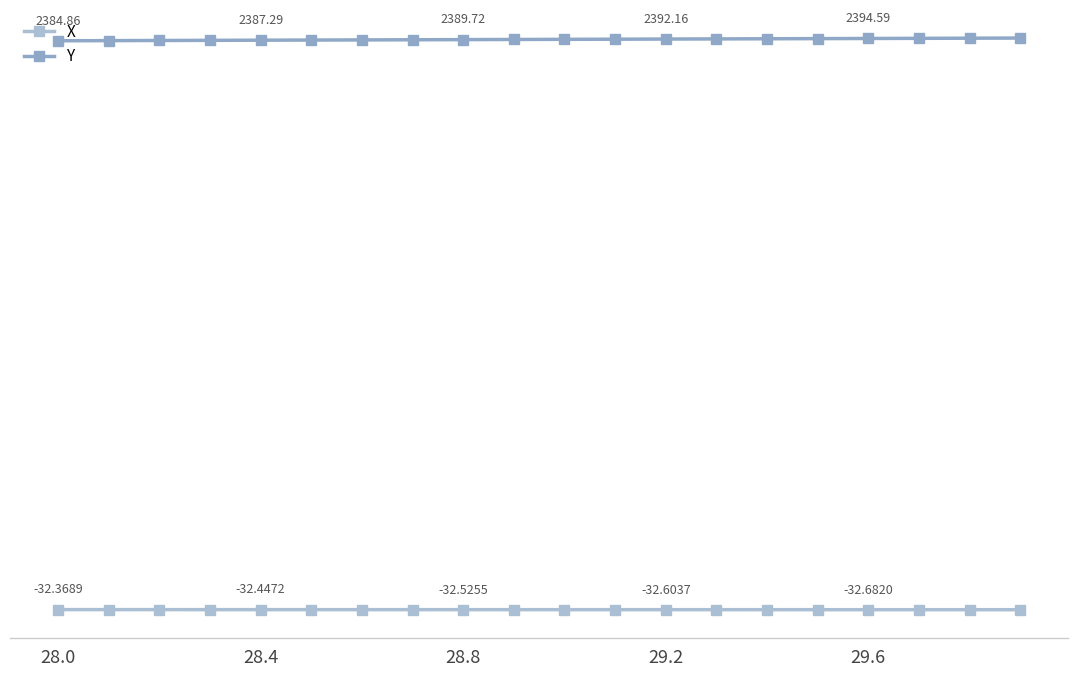

Which series has the largest total across all categories?

Y